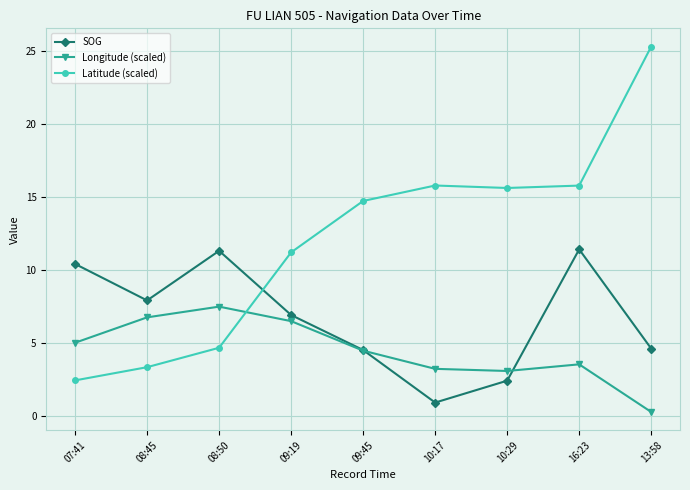

Where does the SOG series first go above 6?

07:41